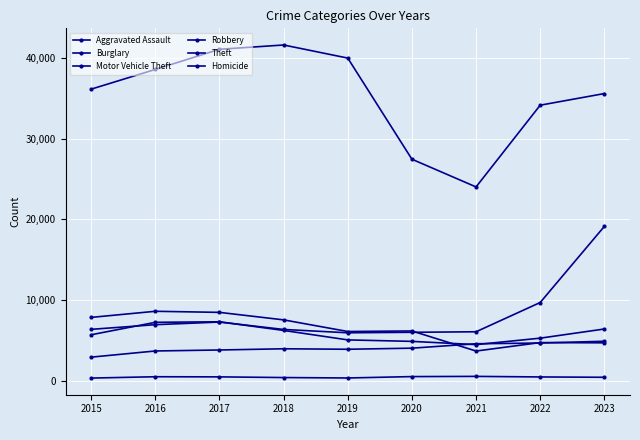

What is the maximum value shown in the chart?

41614